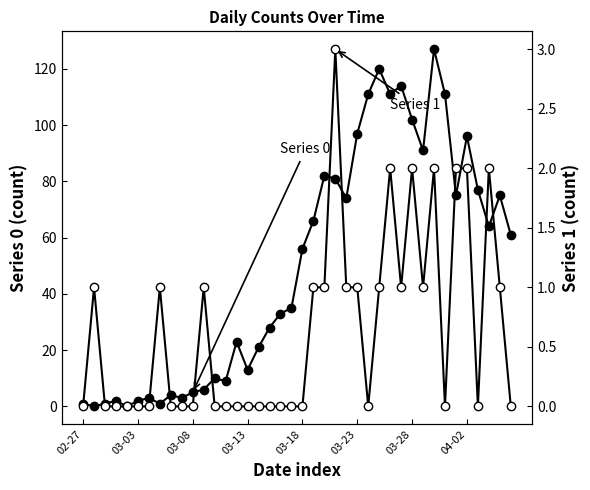

What is the label of the 21st point from the right?

2020-03-17